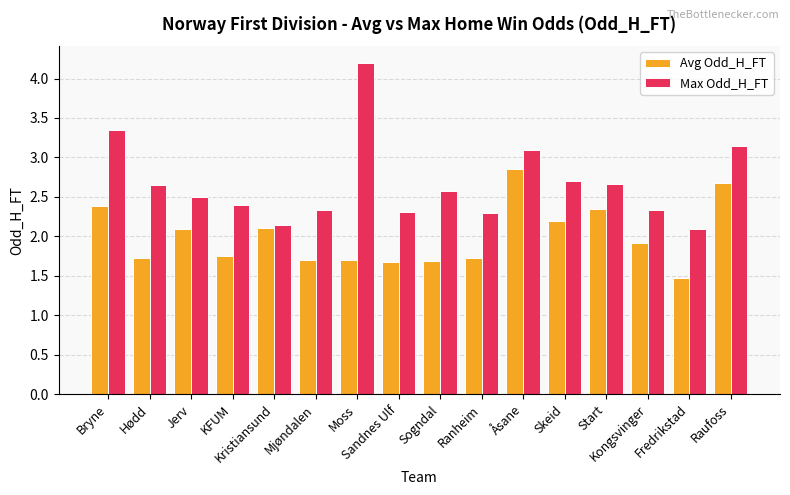

True or false: Max Odd_H_FT has a value of 6.6 at Moss.

False